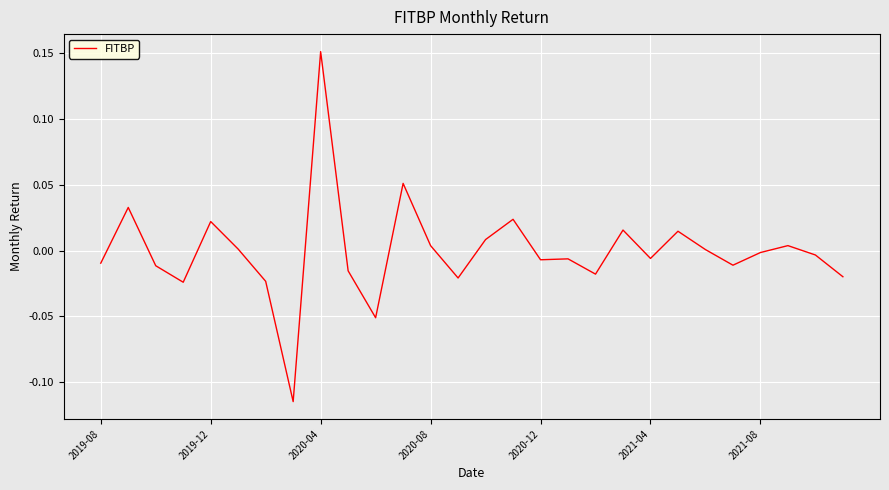

Count the number of categories in the chart.

28